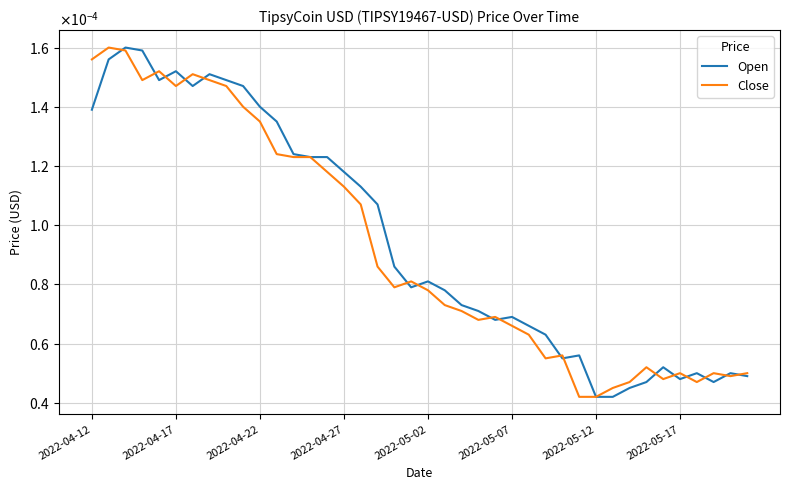

Where is Open nearest to the value 0?

2022-05-12